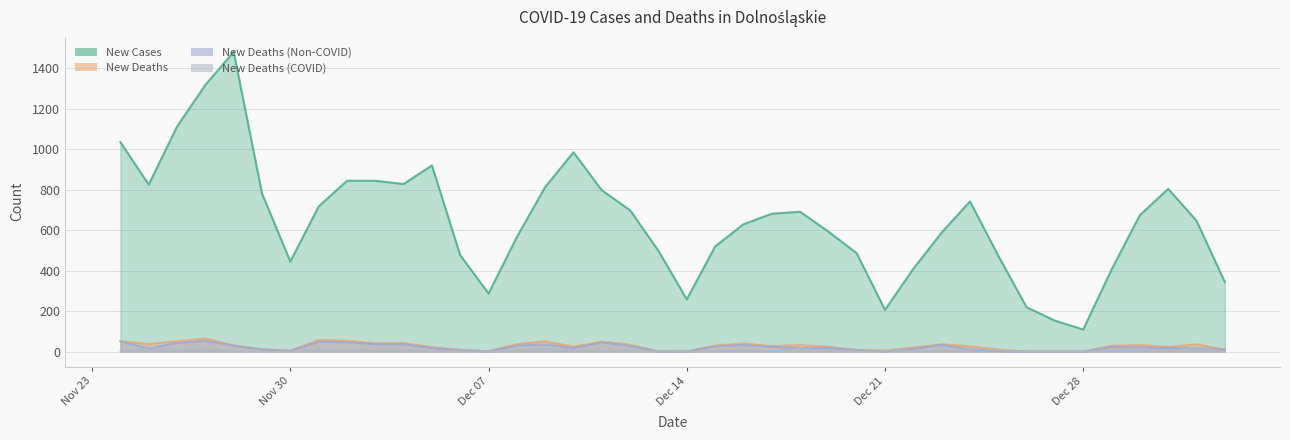

What is the total value across all series at 2021-01-01?

719